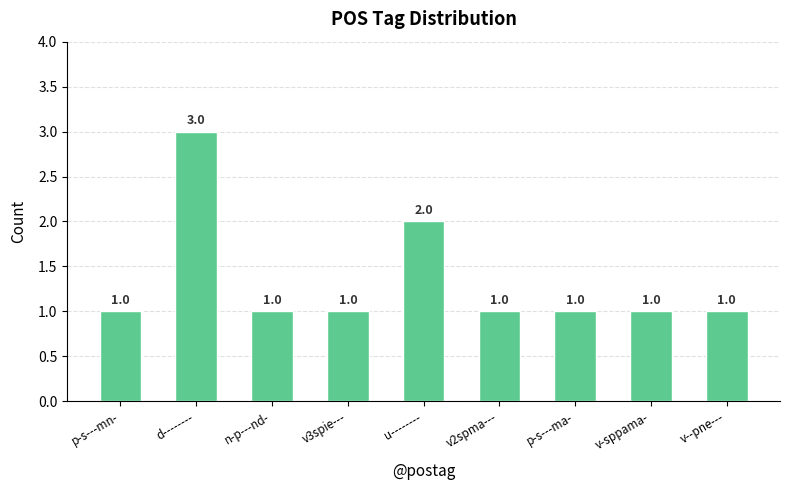

What is the smallest value displayed?

1